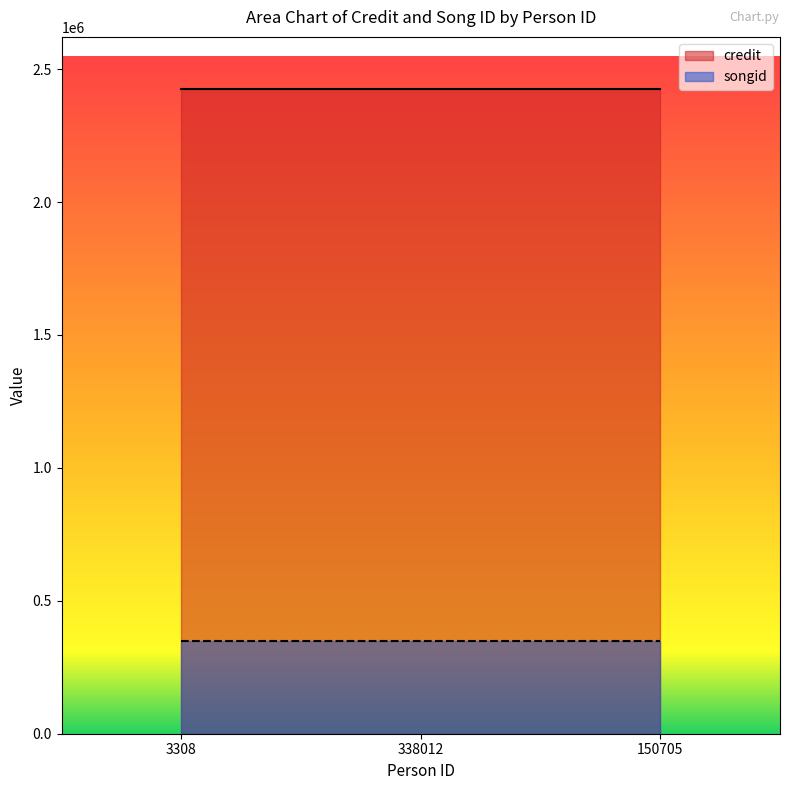

Is the value of credit at 338012 greater than the value of songid at 3308?

Yes